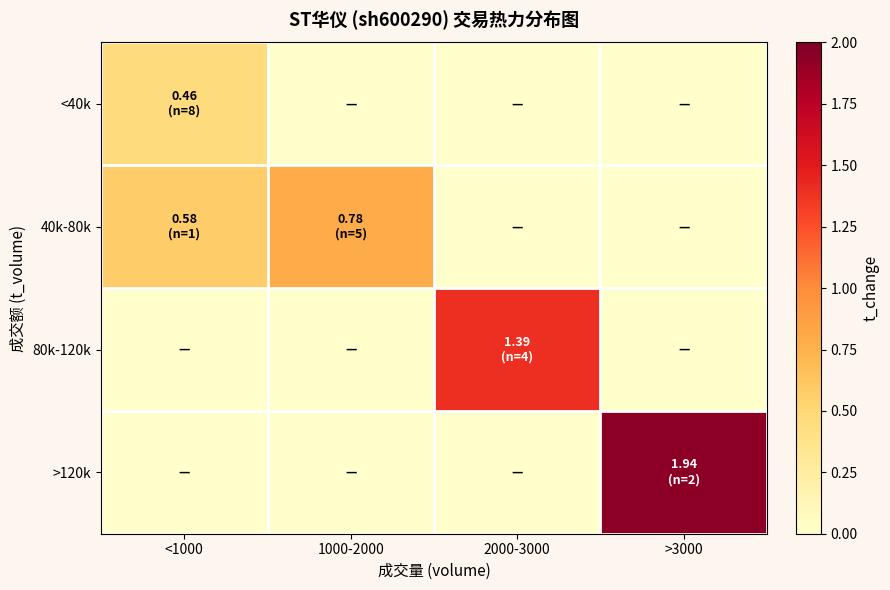

At 2000-3000, list the series in order from largest to smallest.

80k-120k, <40k, 40k-80k, >120k